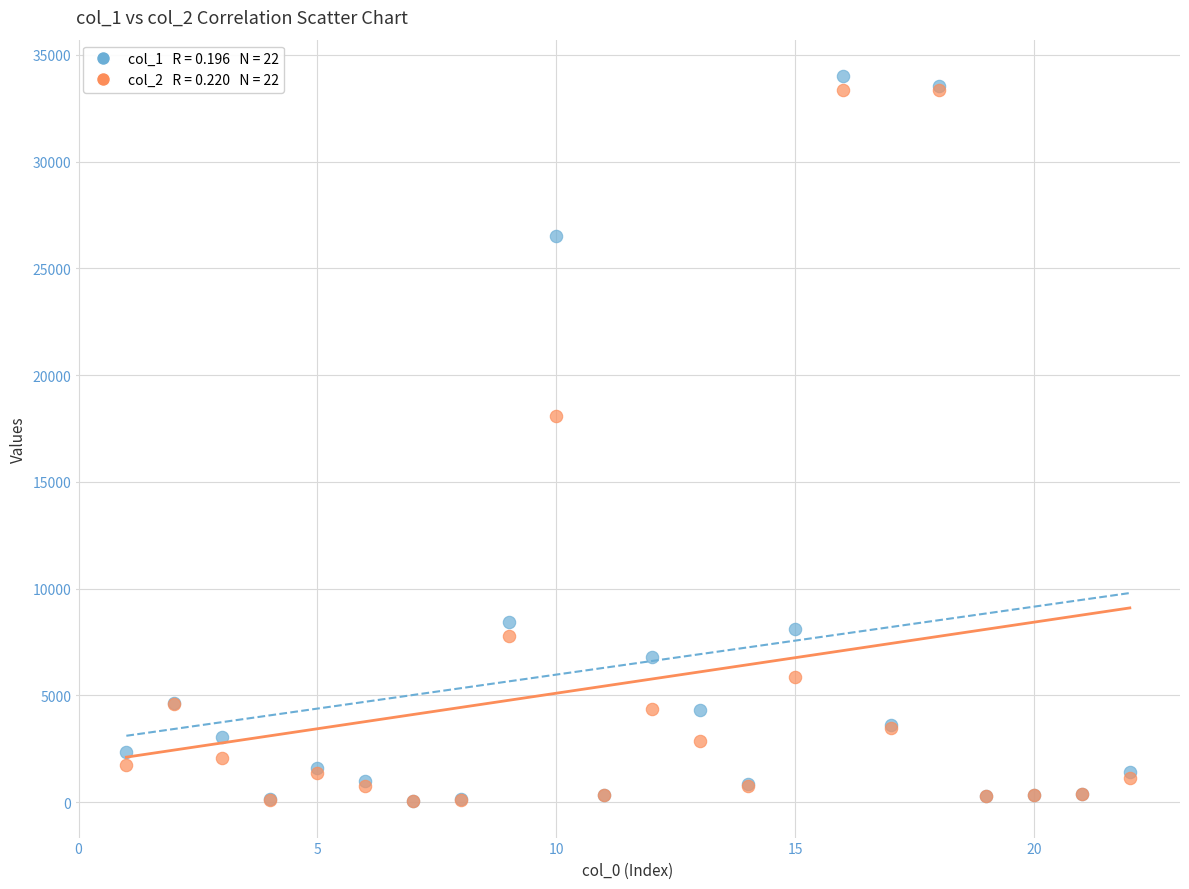

Across all series, what Y value is closest to 17023?

18103.6